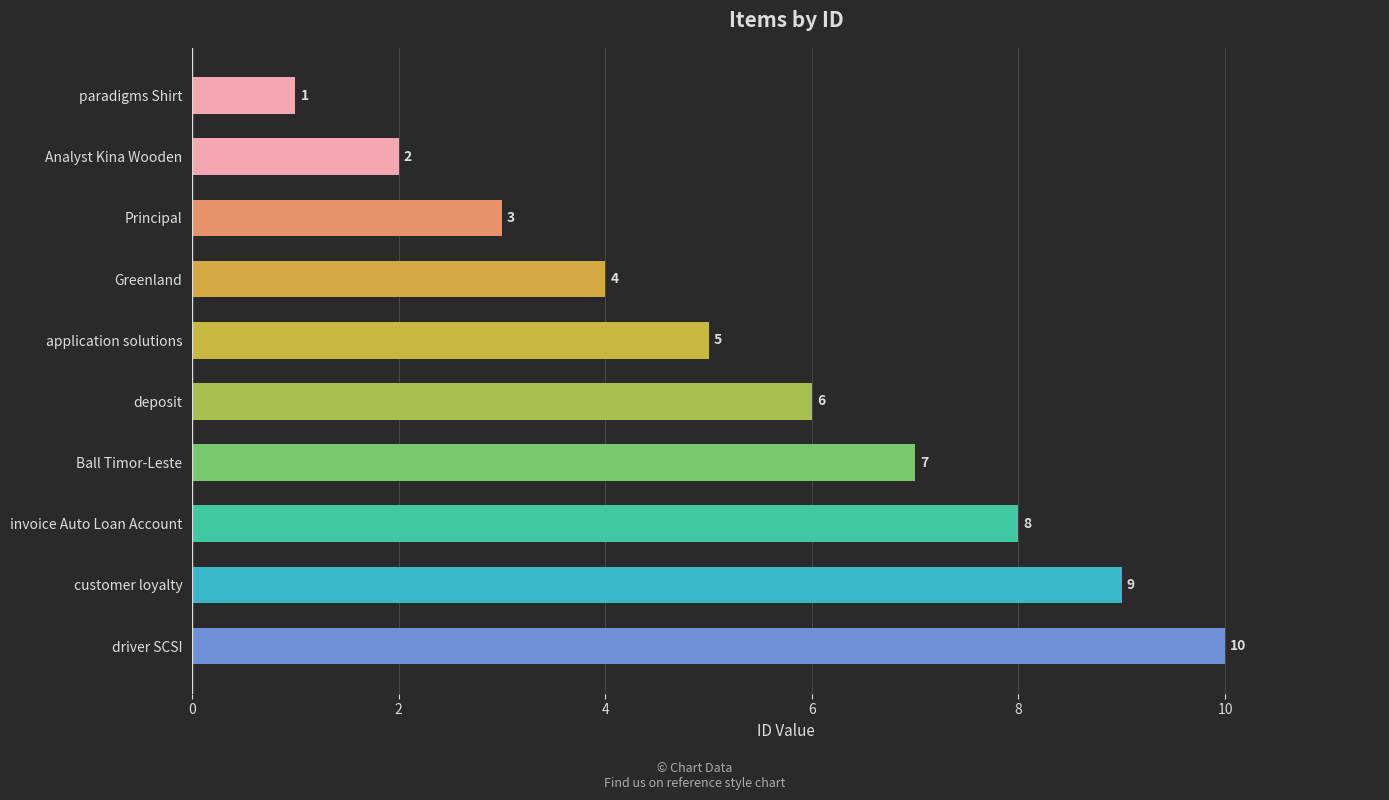

Rank the categories by value from lowest to highest.

paradigms Shirt, Analyst Kina Wooden, Principal, Greenland, application solutions, deposit, Ball Timor-Leste, invoice Auto Loan Account, customer loyalty, driver SCSI